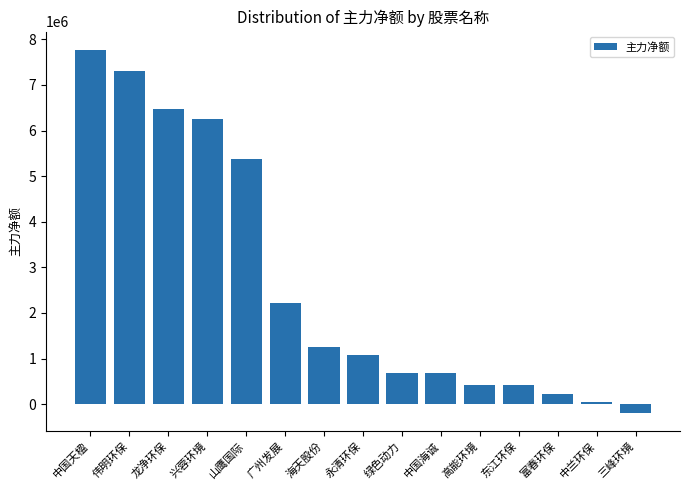

How many data points does each series have?

15